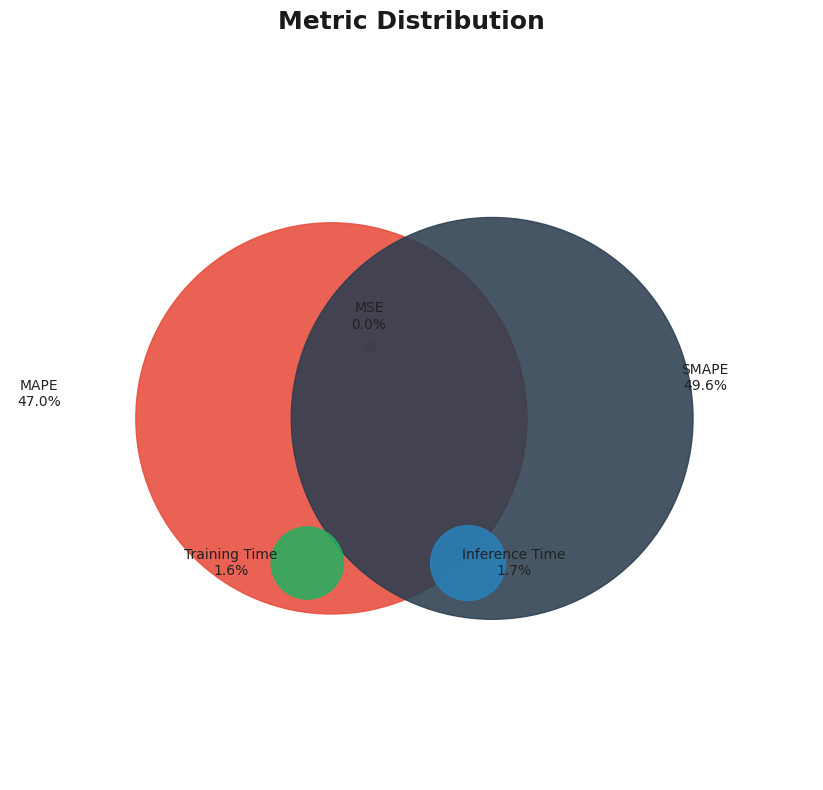

To the nearest percent, what percentage of the pie is Training Time?

2%